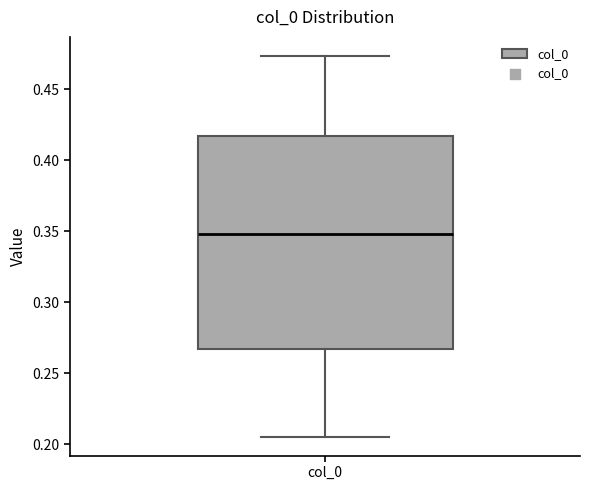

Transcribe this box plot: give where the median line is, the range the box spans, and where the two whiskers end, as read against the y-axis. The values are not printed on the chart, so give them approximately, as read against the axis.

median 0.350, box 0.265 to 0.415, whiskers 0.205 to 0.475